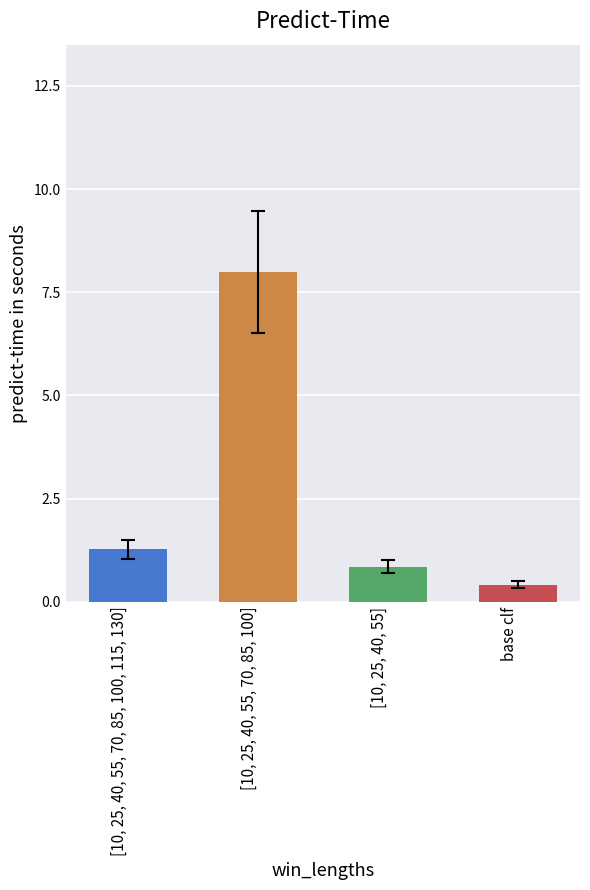

Is it true that the value at [10, 25, 40, 55, 70, 85, 100, 115, 130] is 1.3?

True